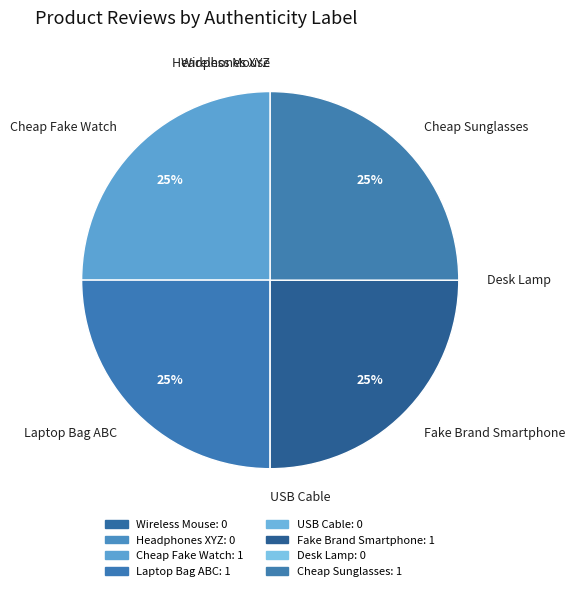

True or false: Cheap Sunglasses accounts for 13% of the total.

False